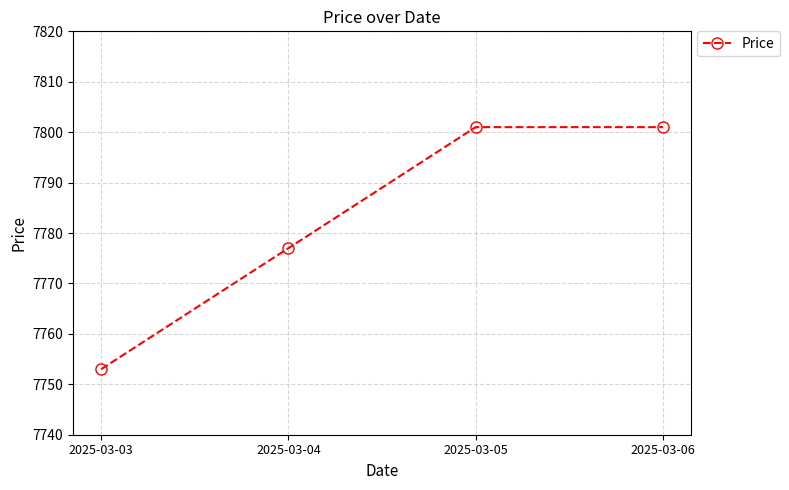

What is the greatest value displayed?

7801